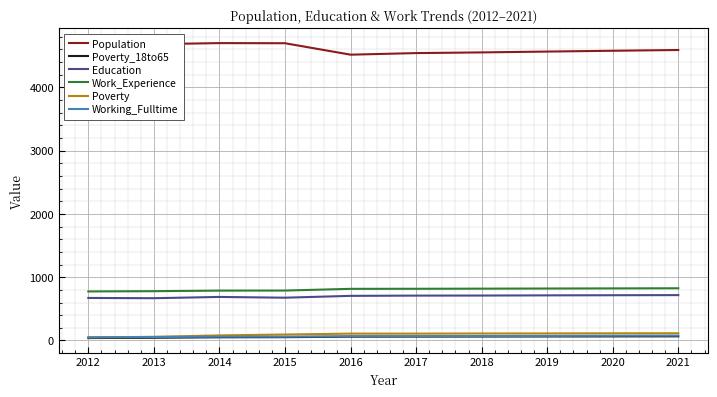

What is the maximum value shown in the chart?

4701